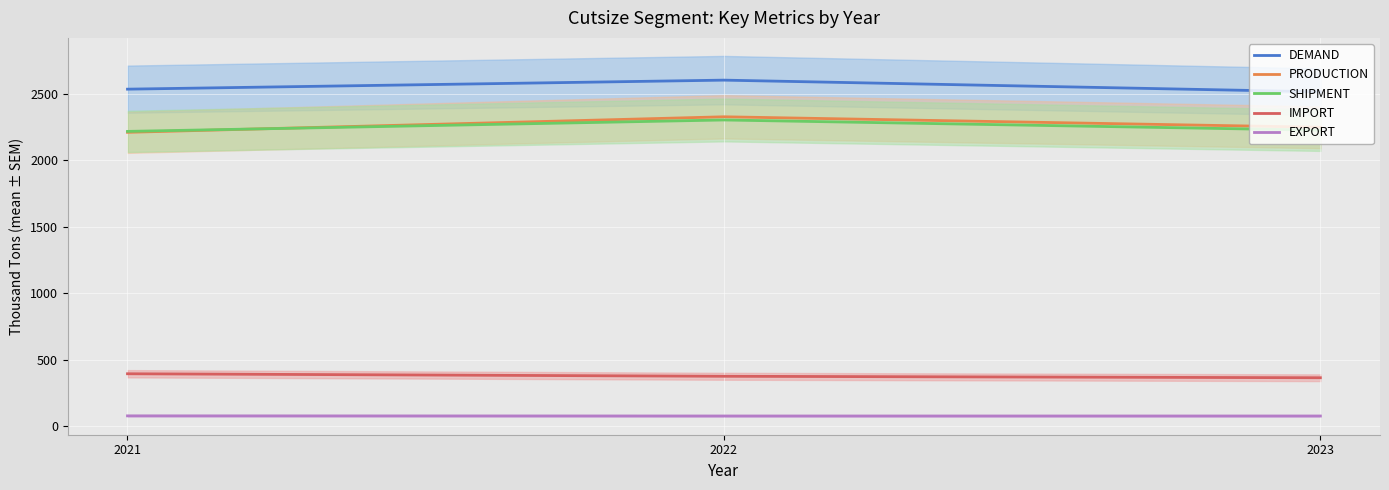

At how many categories does at least one series exceed 2073?

3